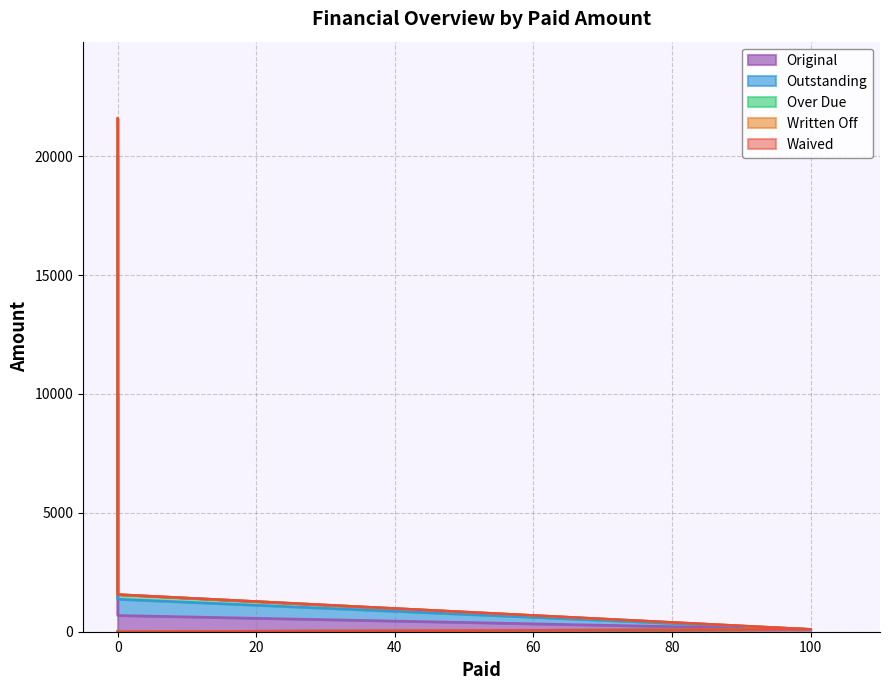

The Outstanding series shows 2328.1 at 0. True or false?

False